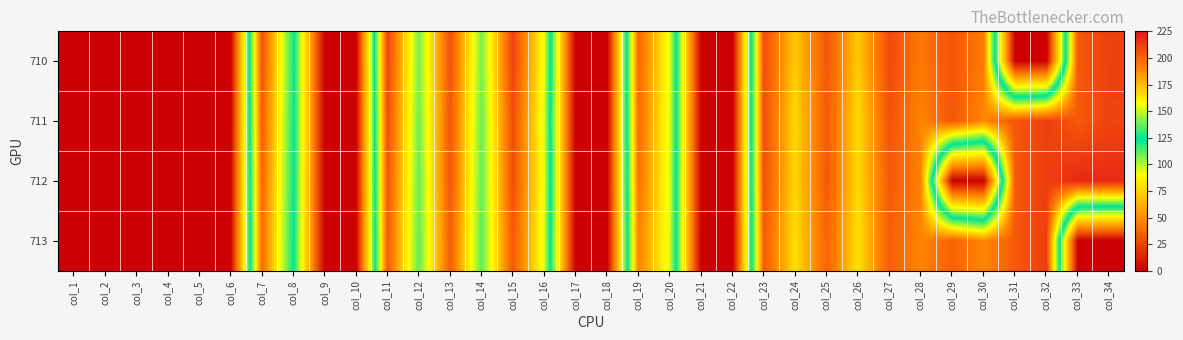

Rank the series at col_28 from lowest to highest value.

713, 711, 712, 710